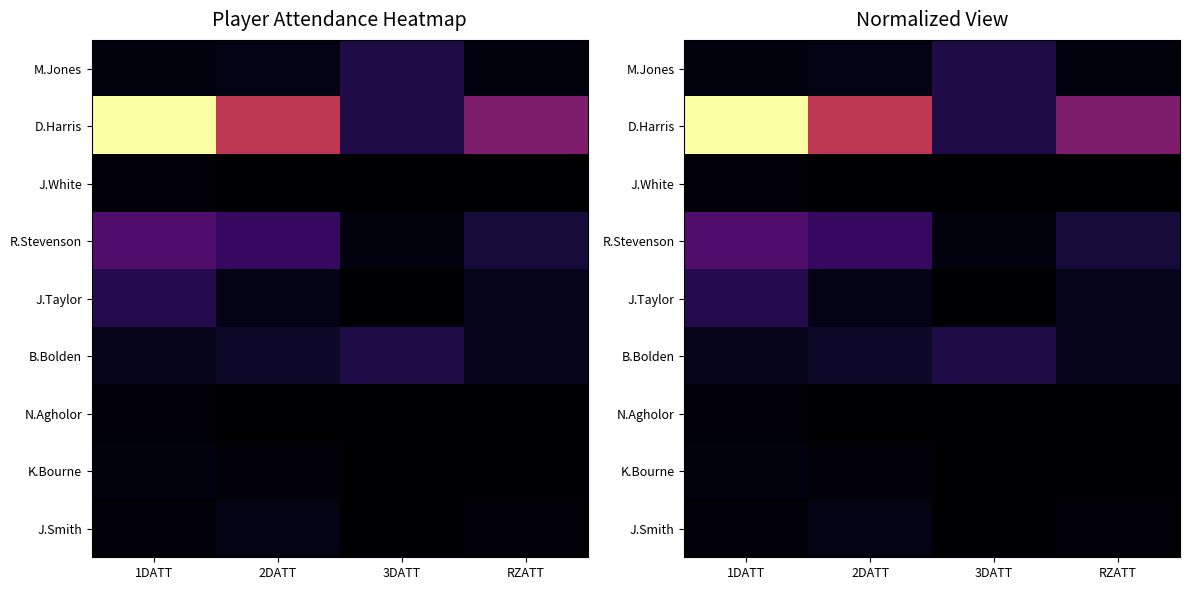

Which series has the widest spread of values?

D.Harris